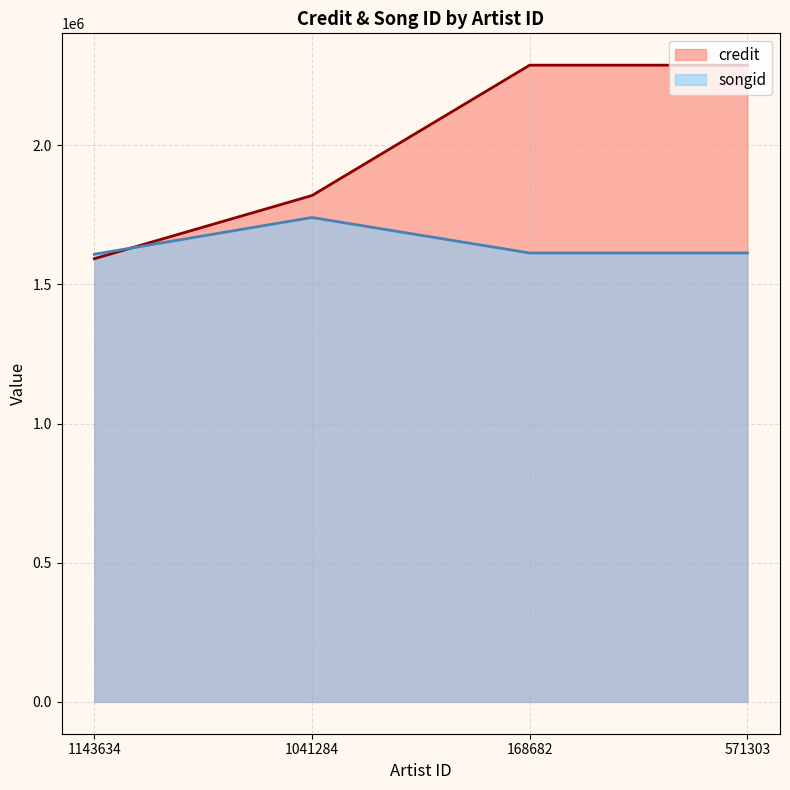

At 1143634, list the series in order from smallest to largest.

credit, songid